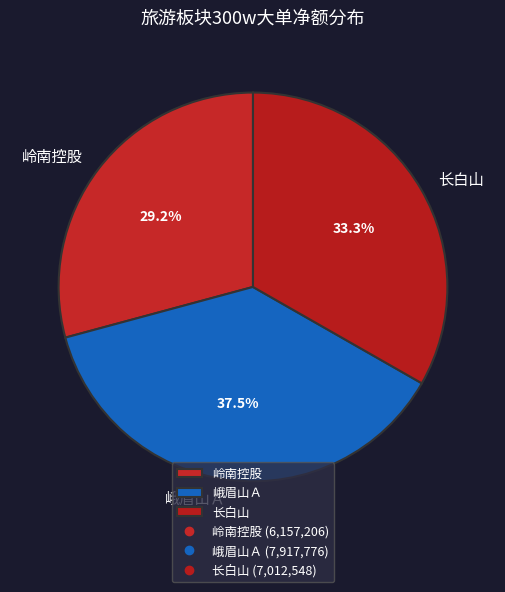

Combined, what portion of the pie is 峨眉山Ａ and 长白山?

70.8%